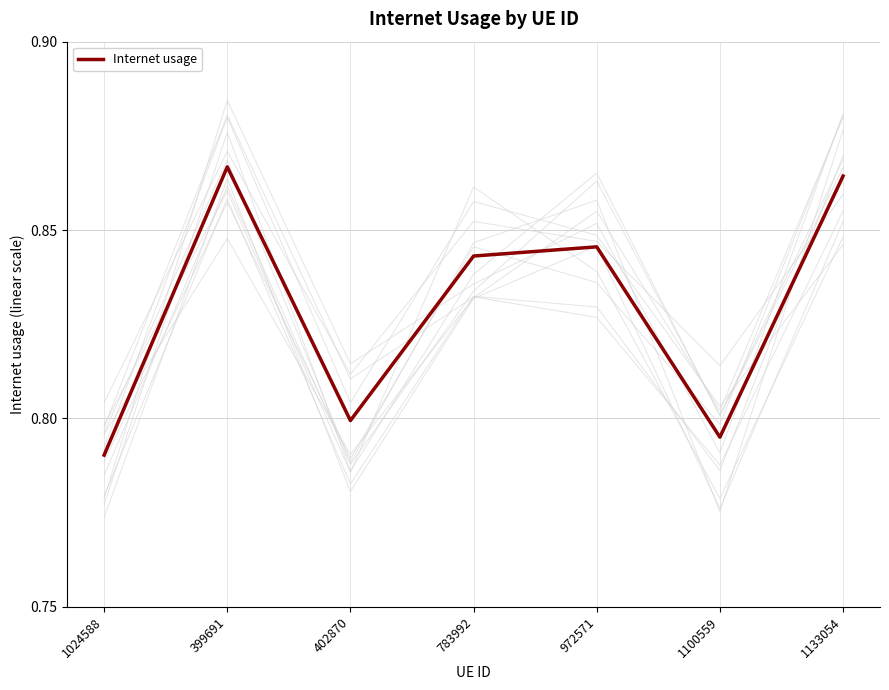

What is the difference between the maximum and minimum values?

0.1